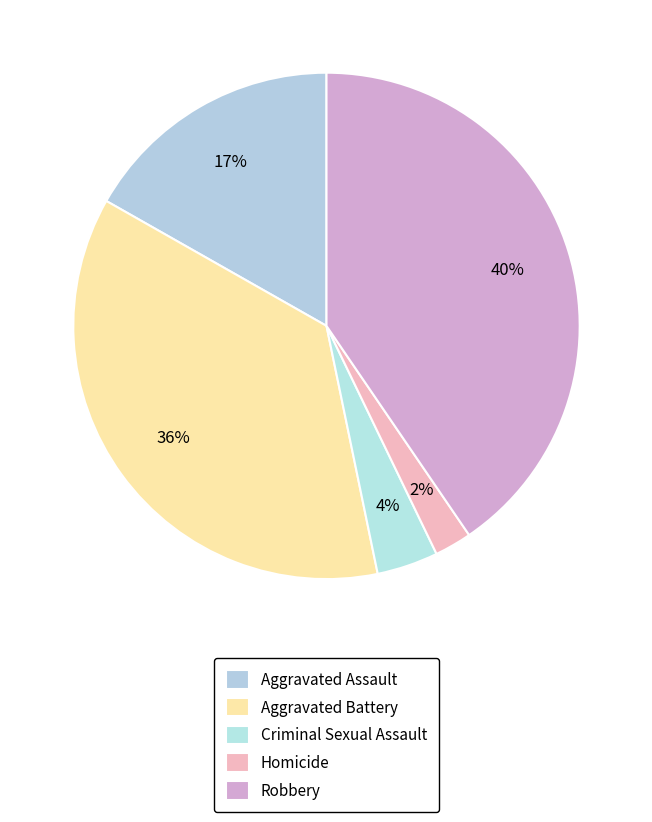

Which category has the smallest portion of the pie?

Homicide